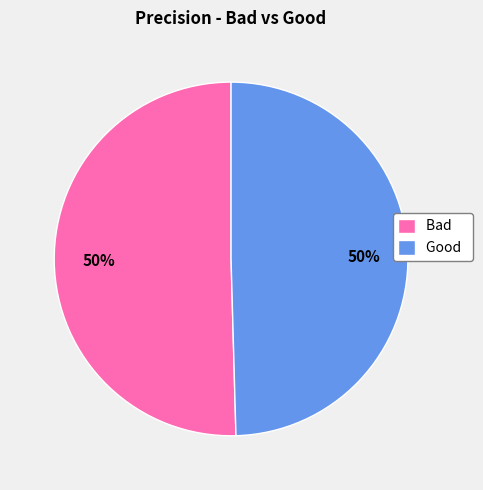

The Good slice represents 56% of the pie. True or false?

False